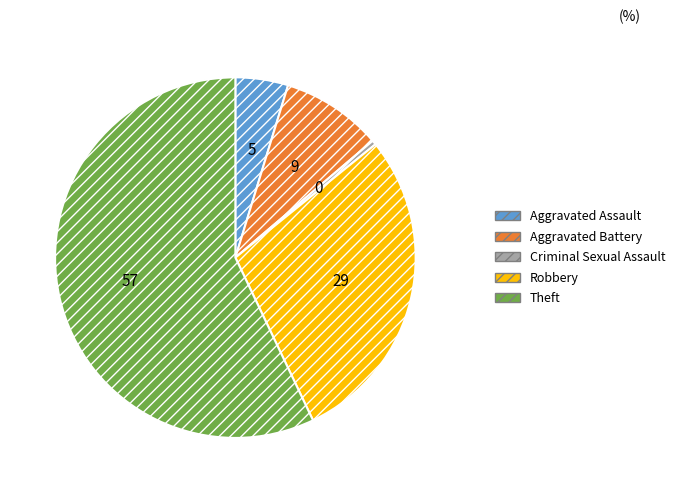

How many slices are in this pie chart?

5